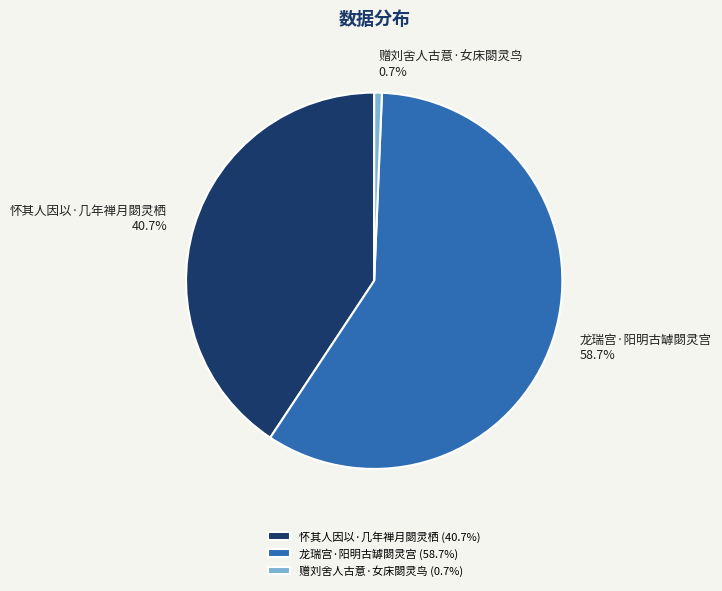

Is there any slice that represents more than half of the pie?

Yes